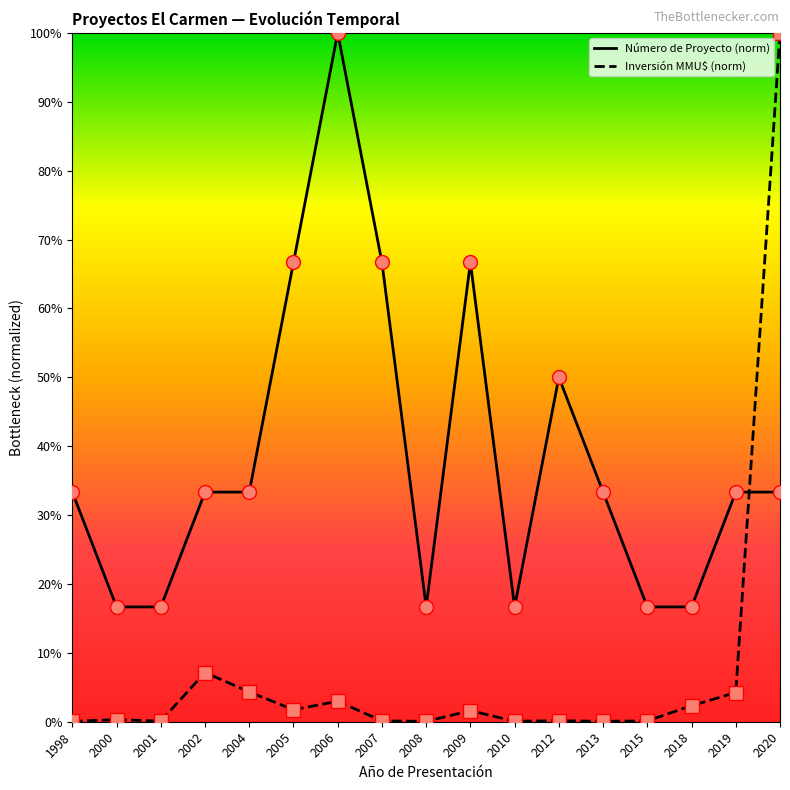

What are all the series names shown in the legend?

Número de Proyecto (norm), Inversión MMU$ (norm)